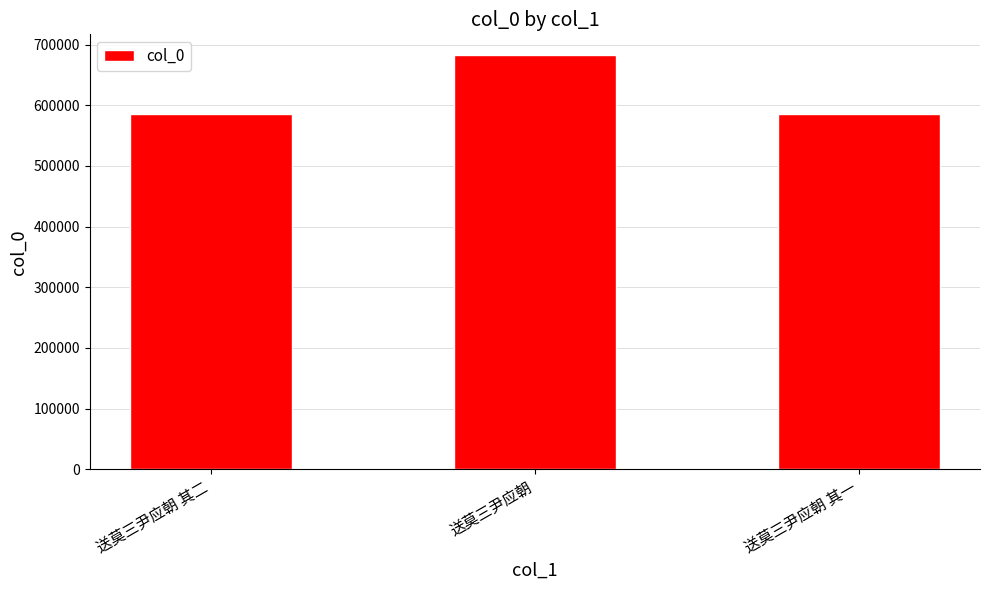

How many distinct data groups are displayed?

1